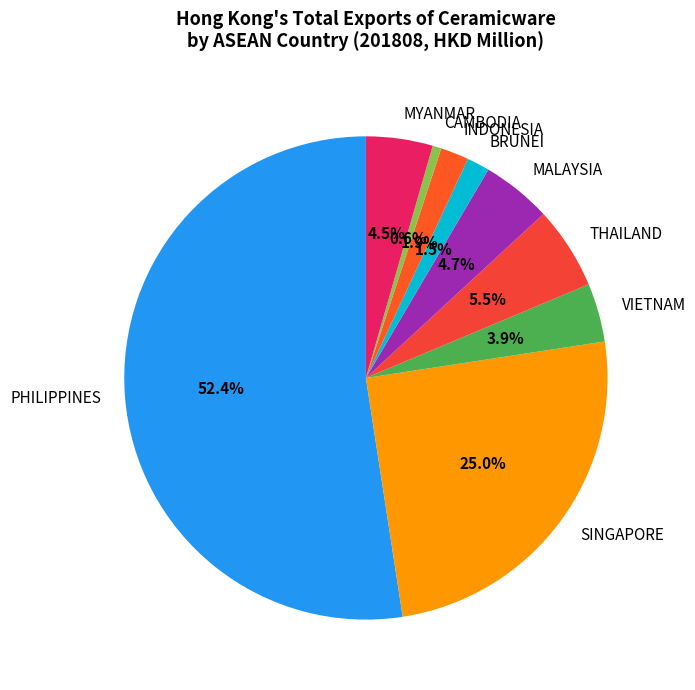

Which slice is the largest?

PHILIPPINES